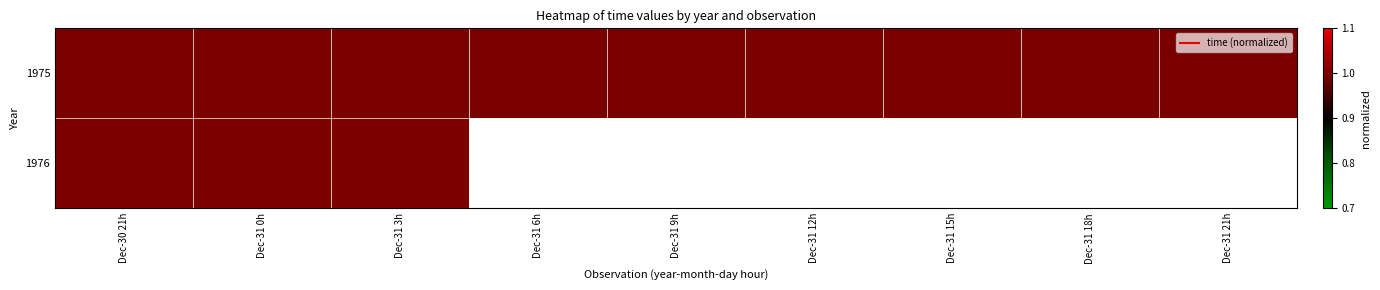

What is the minimum value for 1975?

1.0